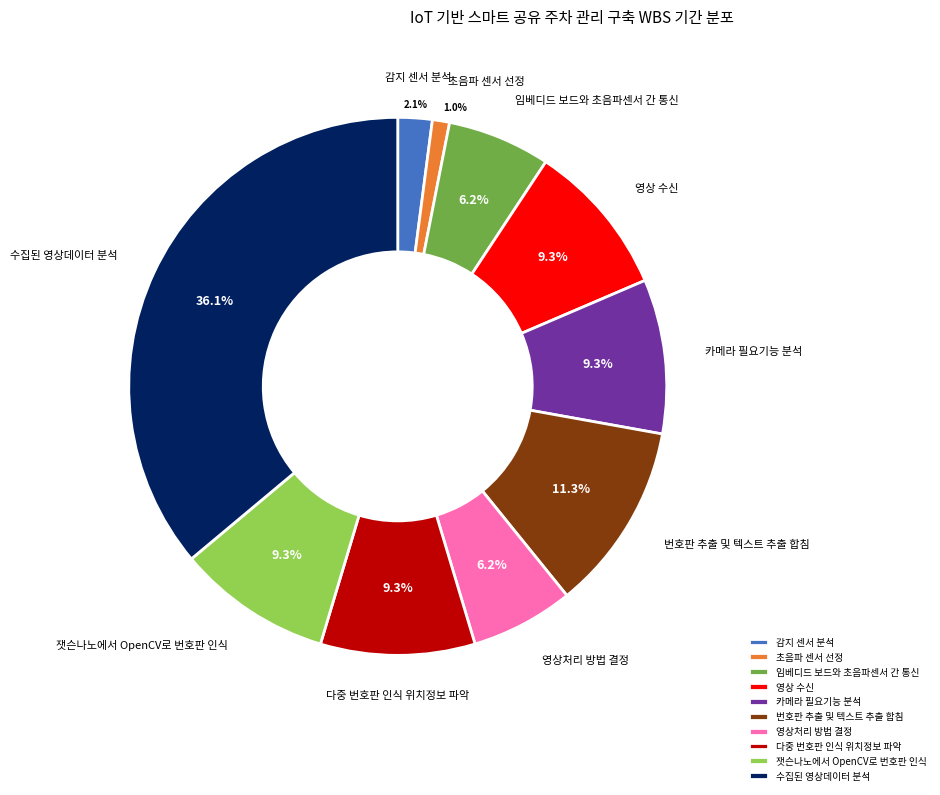

How many slices are in this pie chart?

10